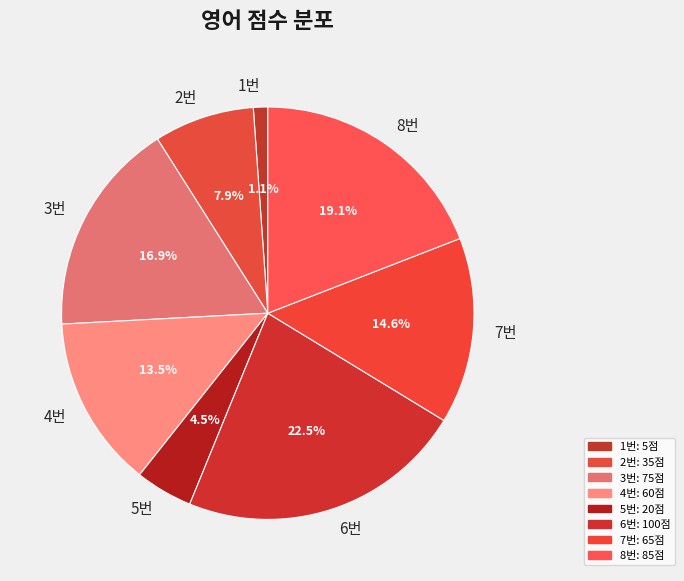

Between 4번 and 7번, which is larger?

7번